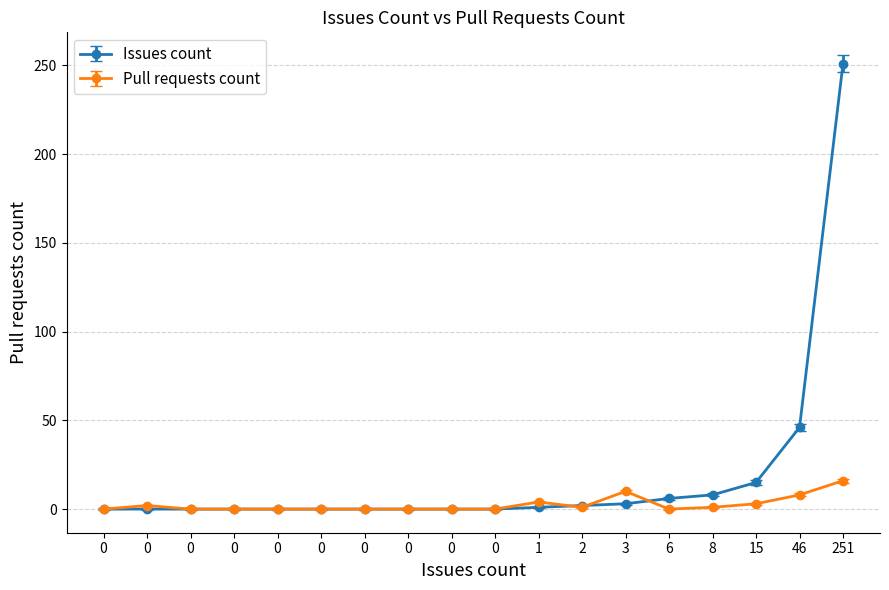

At which label does Issues count reach its peak?

251